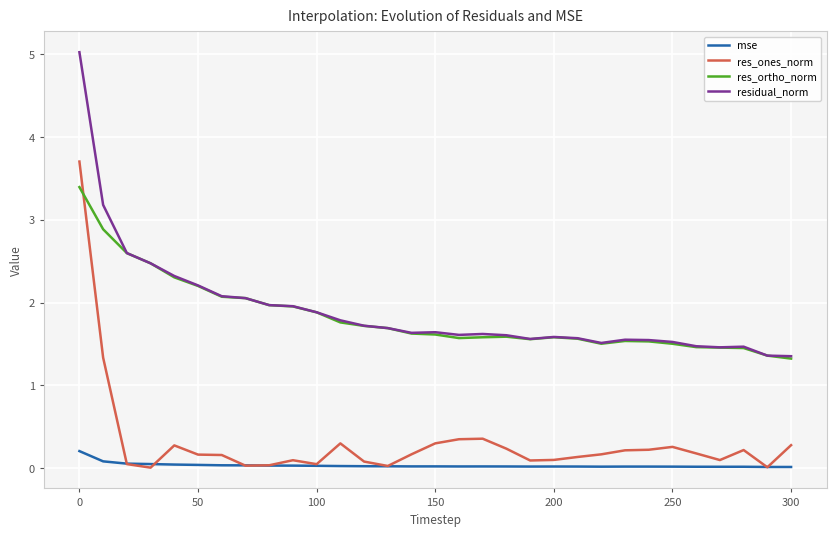

How many lines are shown in the chart?

4